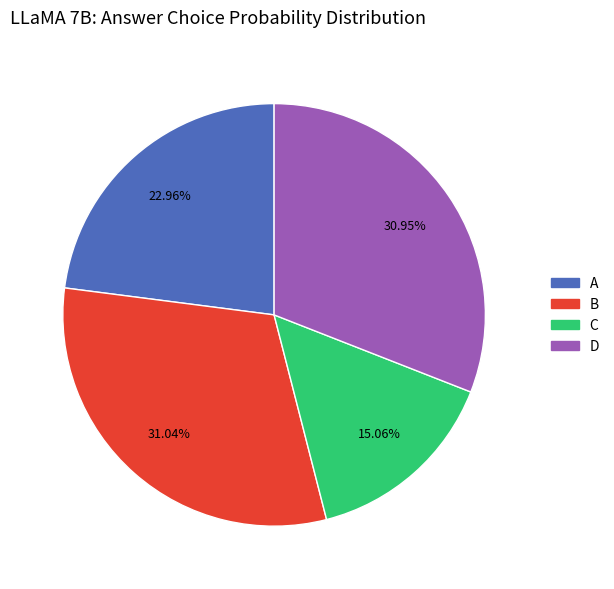

Does any single category account for the majority?

No